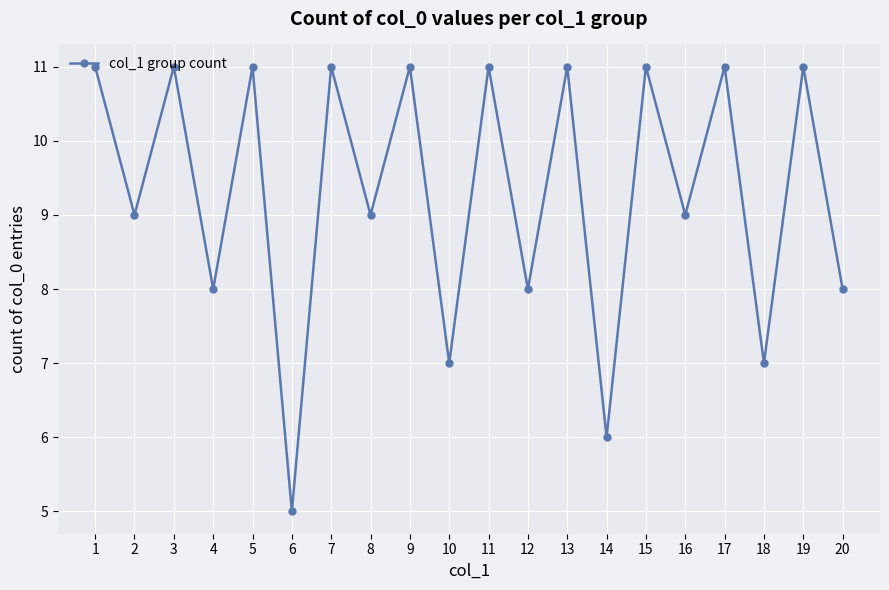

How many points are lower than both their immediate neighbors (excluding endpoints)?

9